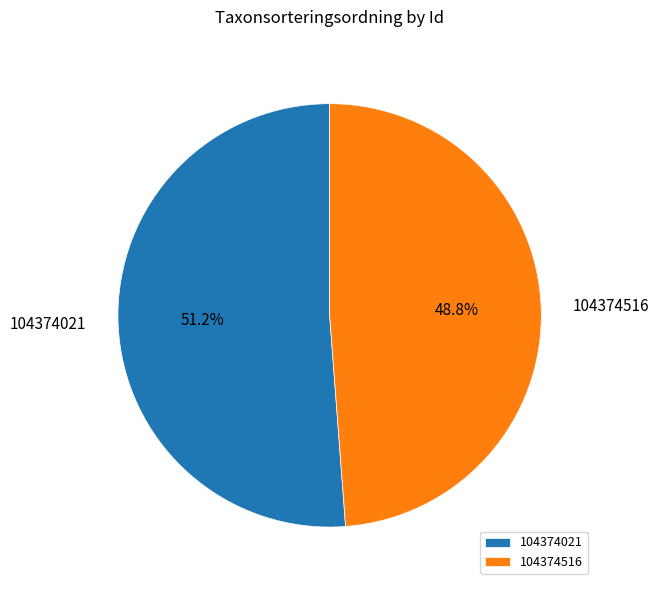

To the nearest percent, what portion does 104374516 represent?

49%